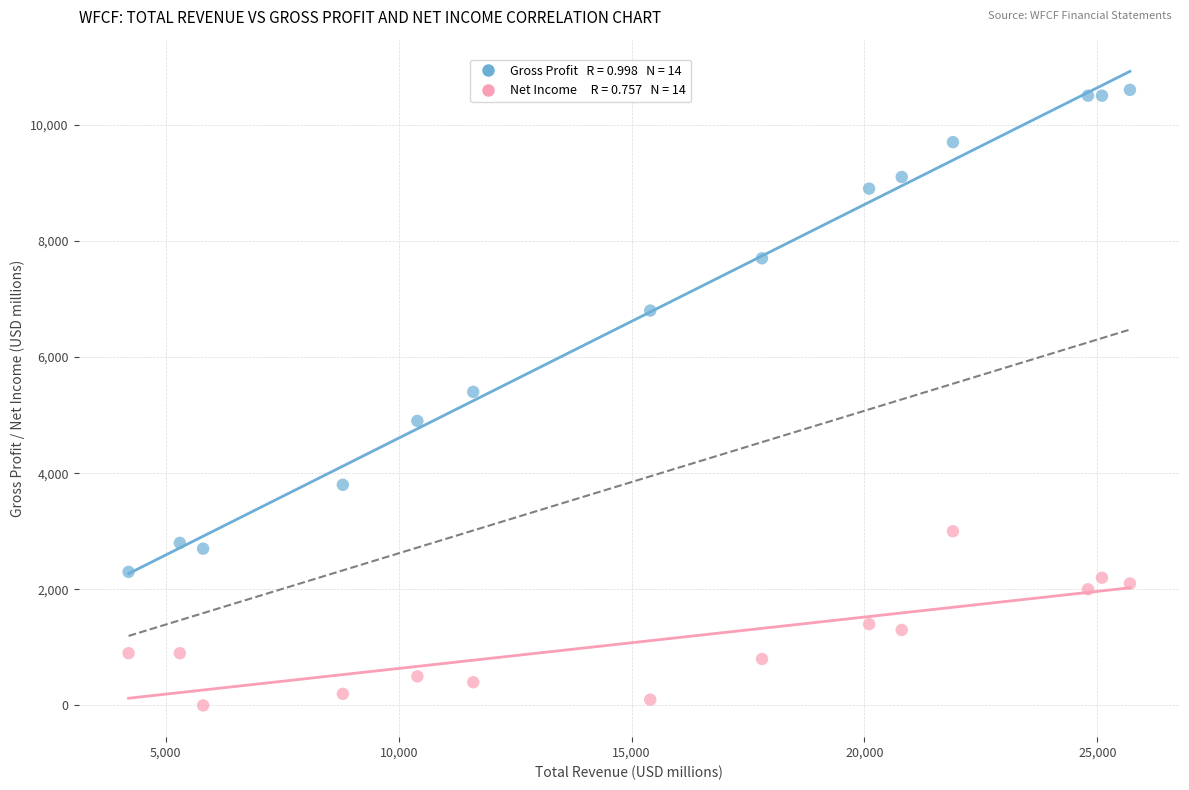

Across all data points, what is the range of Y values (max minus min)?

10600